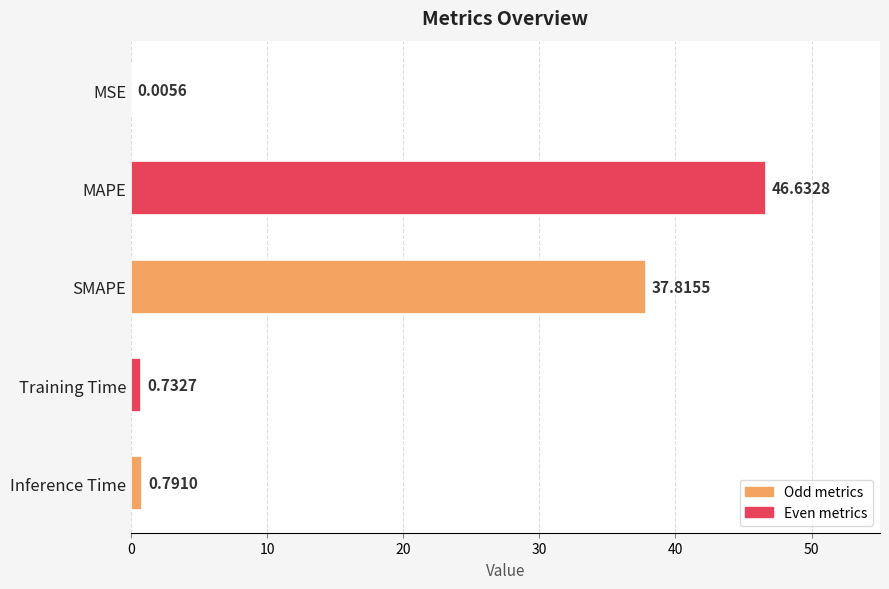

Which has a higher value, MSE or SMAPE?

SMAPE